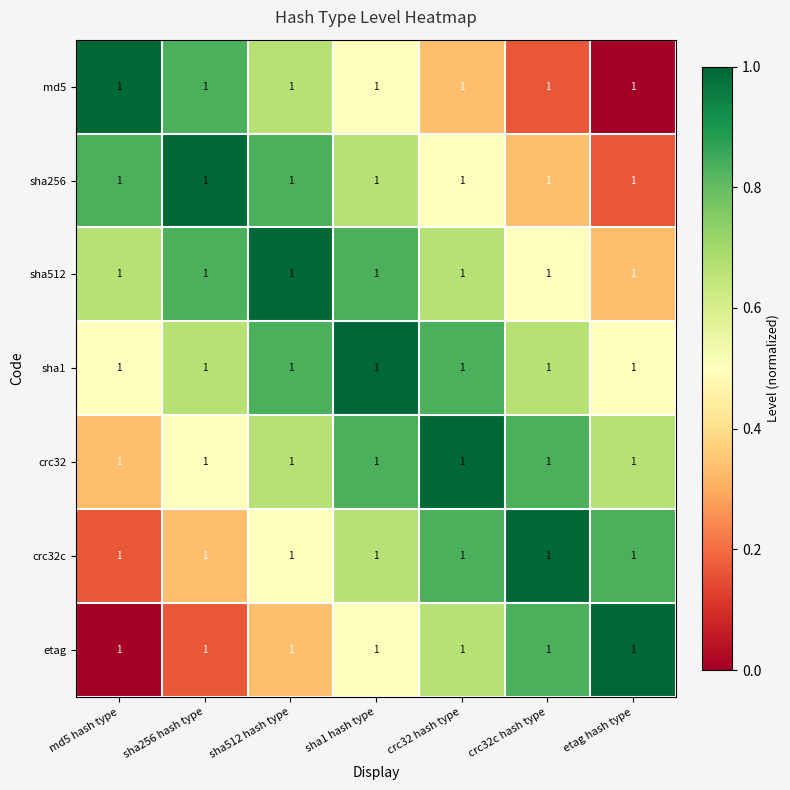

Reading left to right, transcribe all the data shown in this chart.

md5: md5 hash type=1.0	sha256 hash type=1.0	sha512 hash type=1.0	sha1 hash type=1.0	crc32 hash type=1.0	crc32c hash type=1.0	etag hash type=1.0
sha256: md5 hash type=1.0	sha256 hash type=1.0	sha512 hash type=1.0	sha1 hash type=1.0	crc32 hash type=1.0	crc32c hash type=1.0	etag hash type=1.0
sha512: md5 hash type=1.0	sha256 hash type=1.0	sha512 hash type=1.0	sha1 hash type=1.0	crc32 hash type=1.0	crc32c hash type=1.0	etag hash type=1.0
sha1: md5 hash type=1.0	sha256 hash type=1.0	sha512 hash type=1.0	sha1 hash type=1.0	crc32 hash type=1.0	crc32c hash type=1.0	etag hash type=1.0
crc32: md5 hash type=1.0	sha256 hash type=1.0	sha512 hash type=1.0	sha1 hash type=1.0	crc32 hash type=1.0	crc32c hash type=1.0	etag hash type=1.0
crc32c: md5 hash type=1.0	sha256 hash type=1.0	sha512 hash type=1.0	sha1 hash type=1.0	crc32 hash type=1.0	crc32c hash type=1.0	etag hash type=1.0
etag: md5 hash type=1.0	sha256 hash type=1.0	sha512 hash type=1.0	sha1 hash type=1.0	crc32 hash type=1.0	crc32c hash type=1.0	etag hash type=1.0